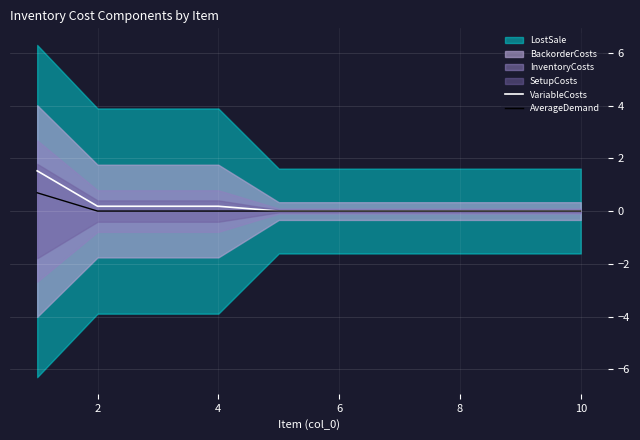

List the series in order of their overall mean, lowest first.

AverageDemand, VariableCosts